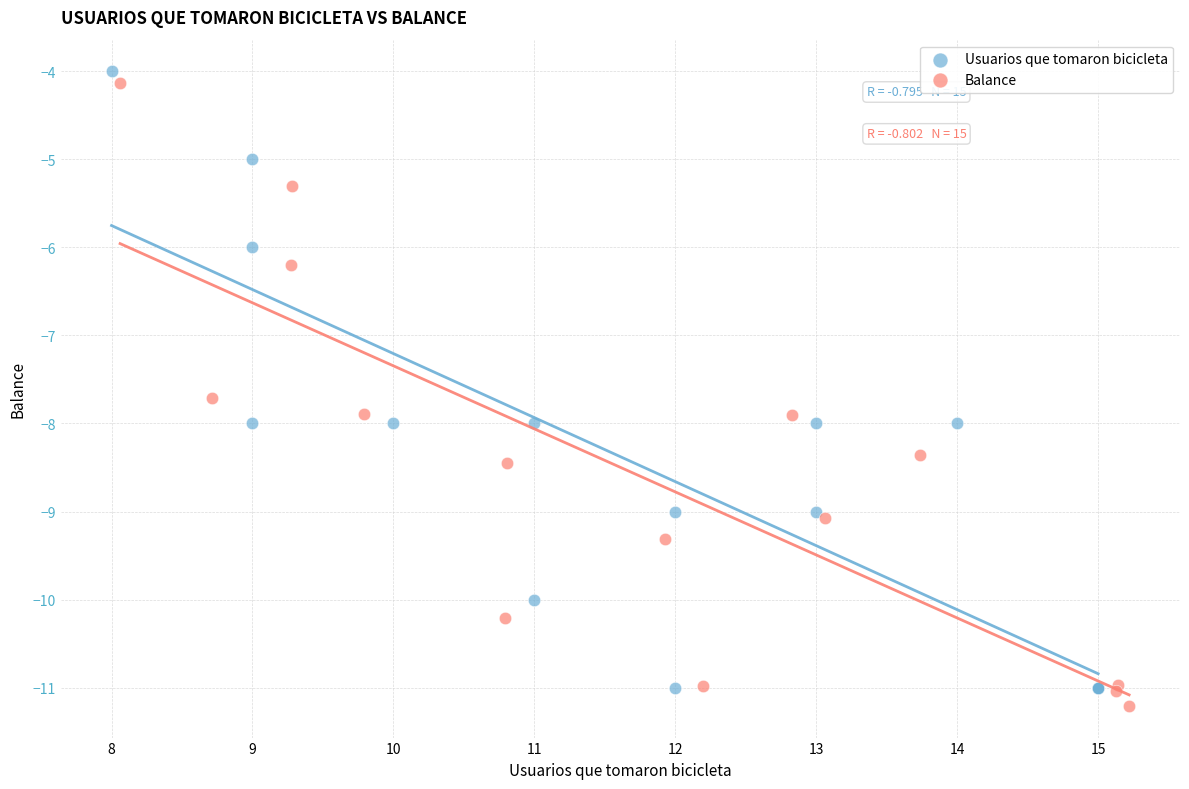

Which series contains the lowest Y value?

Balance